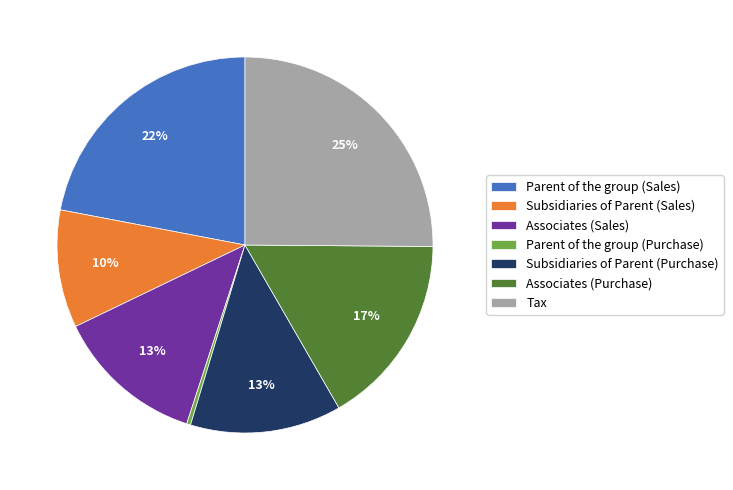

How many segments does this pie chart have?

7